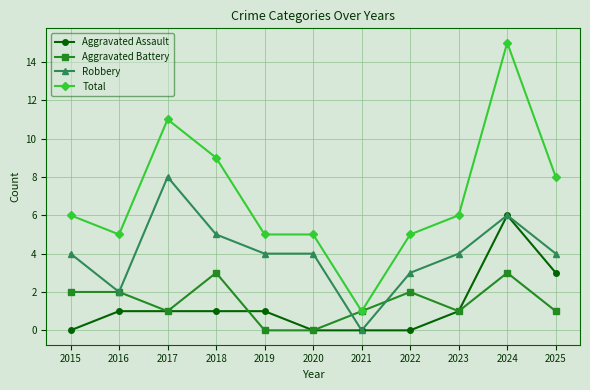

True or false: Robbery has a value of 3 at 2019.

False